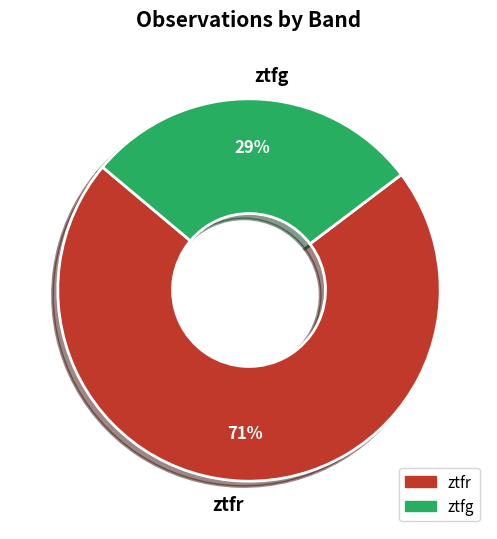

What is the largest slice in the pie chart?

ztfr